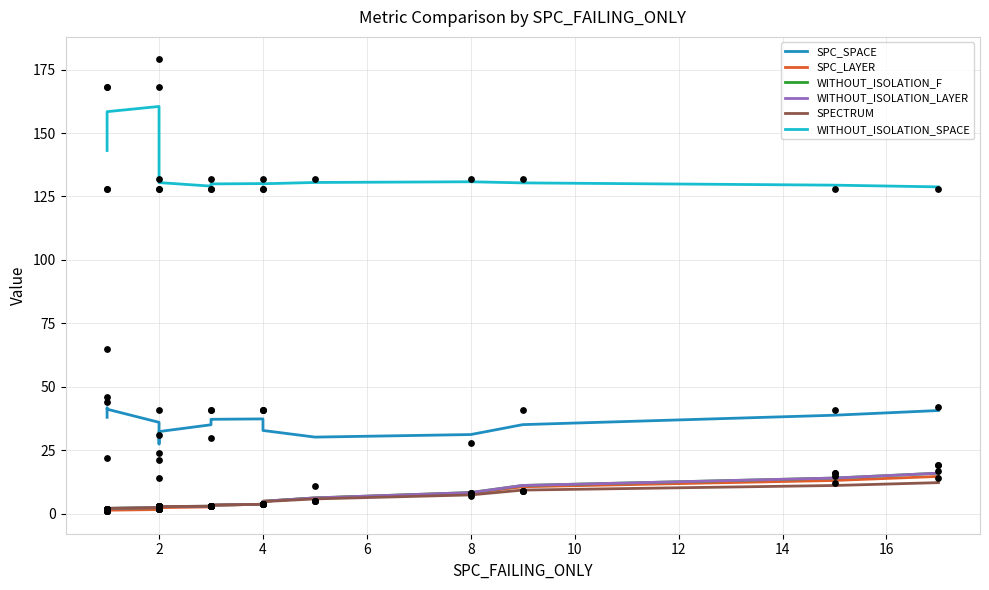

Which series has the largest total across all categories?

WITHOUT_ISOLATION_SPACE